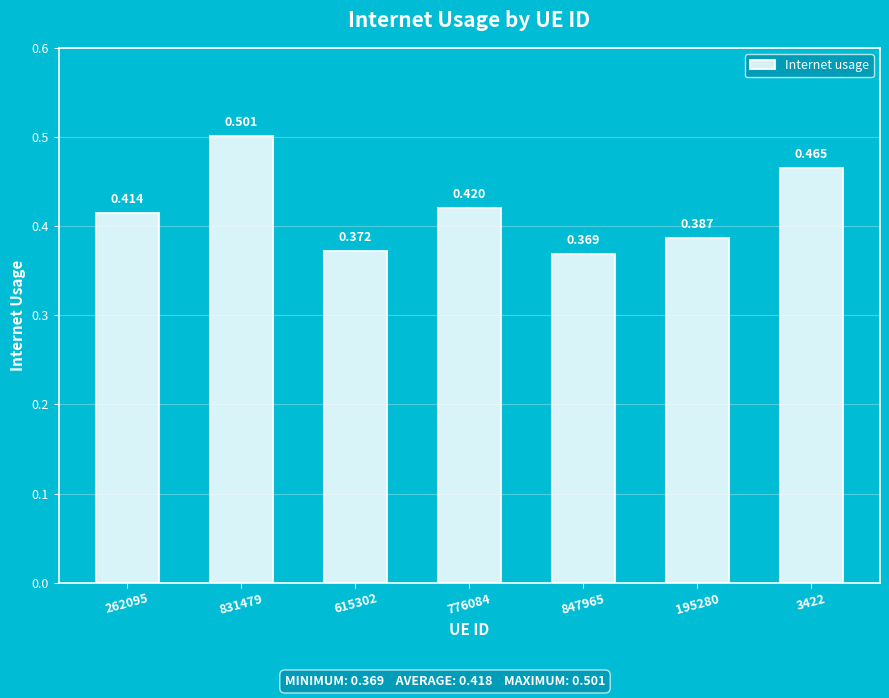

Count the number of data series in this chart.

1